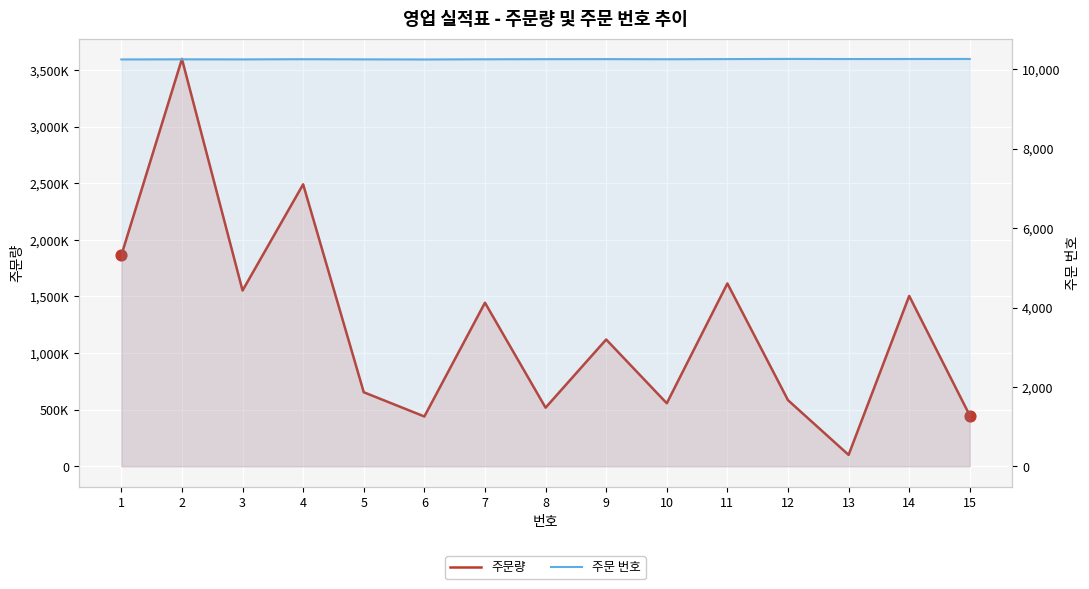

Which series contains the lowest Y value?

주문 번호